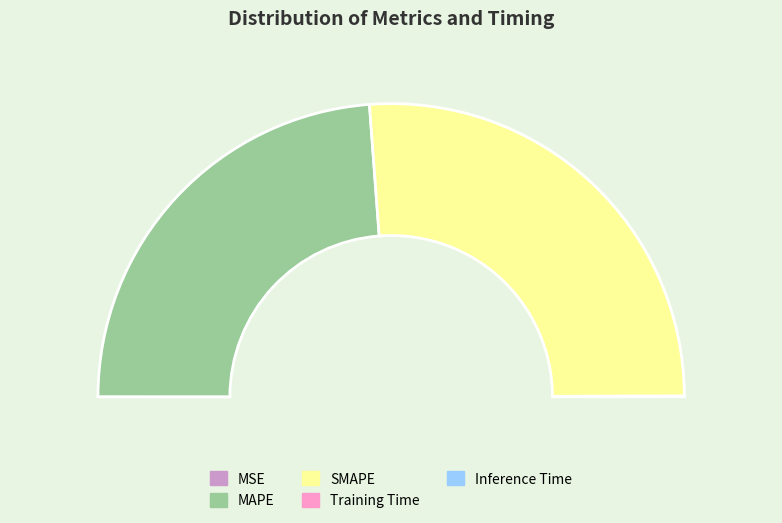

What is the change in value from MAPE to Training Time?

-17.8